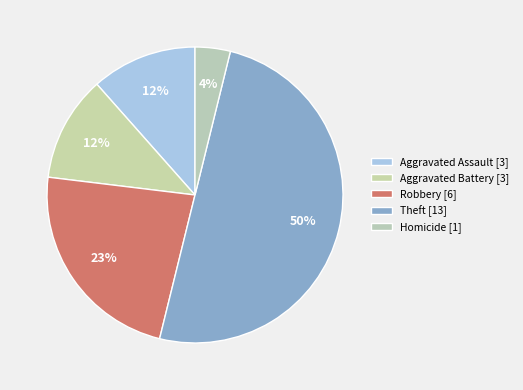

Count the number of slices in the pie.

5